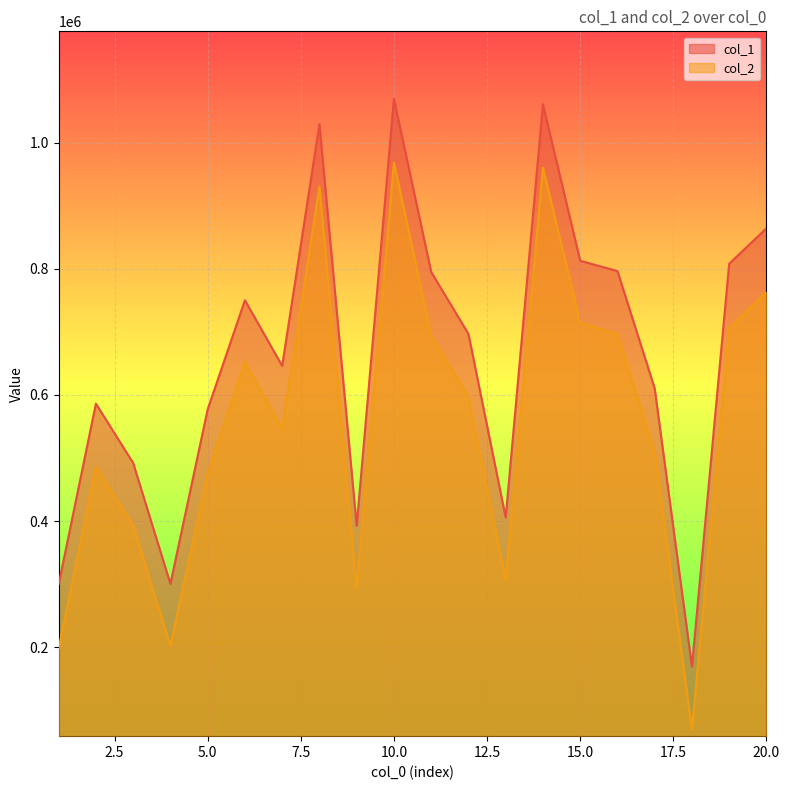

What is the sum of the col_2 values at 16 and 11?

1390568